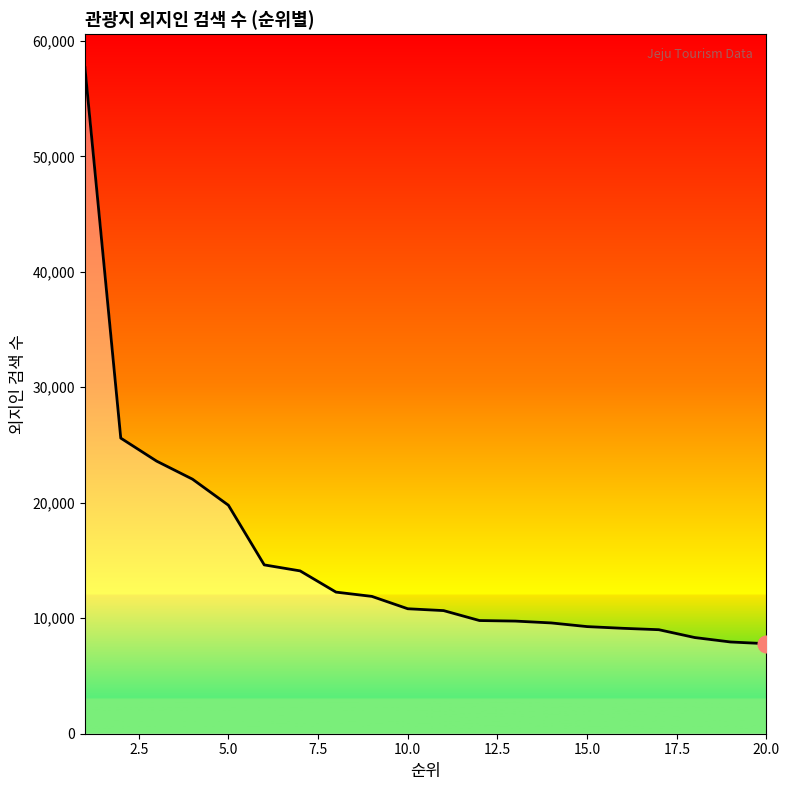

What is the maximum value shown in the chart?

57694